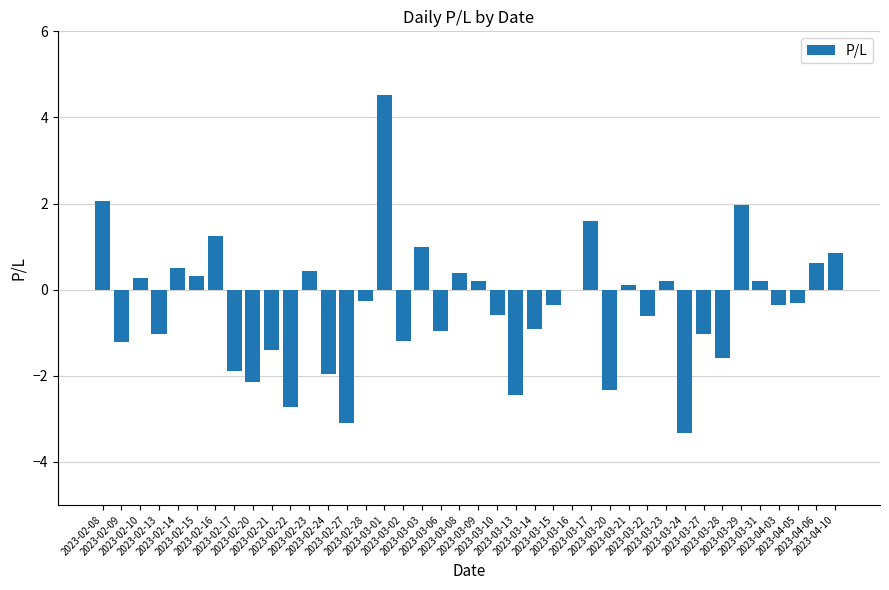

What is the greatest value displayed?

4.5